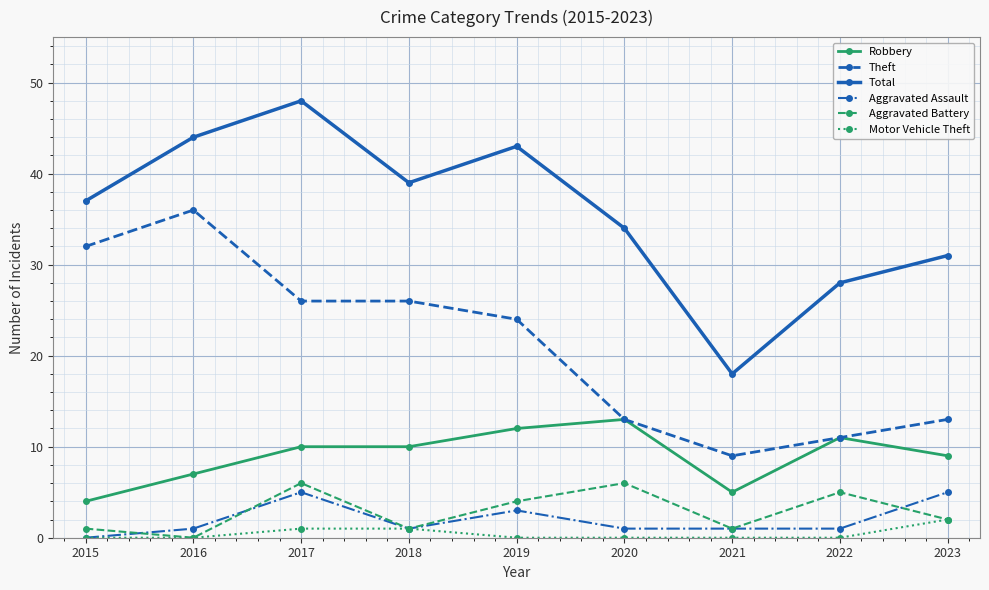

In Total, how many points are higher than both neighbors (excluding endpoints)?

2